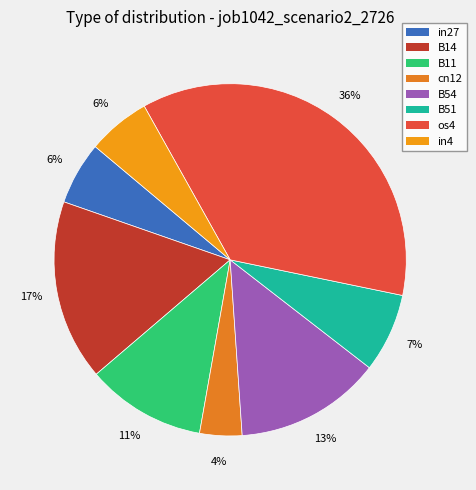

The in27 slice represents 17% of the pie. True or false?

False